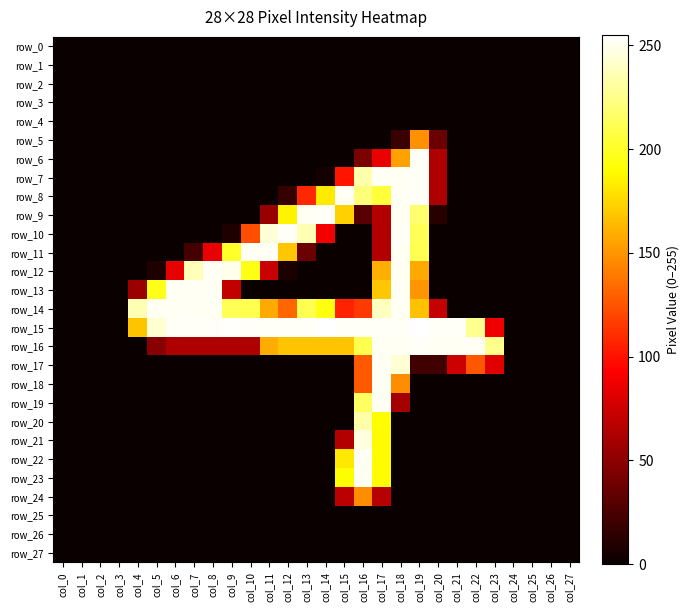

Is it true that row_23 equals 0 at col_21?

True